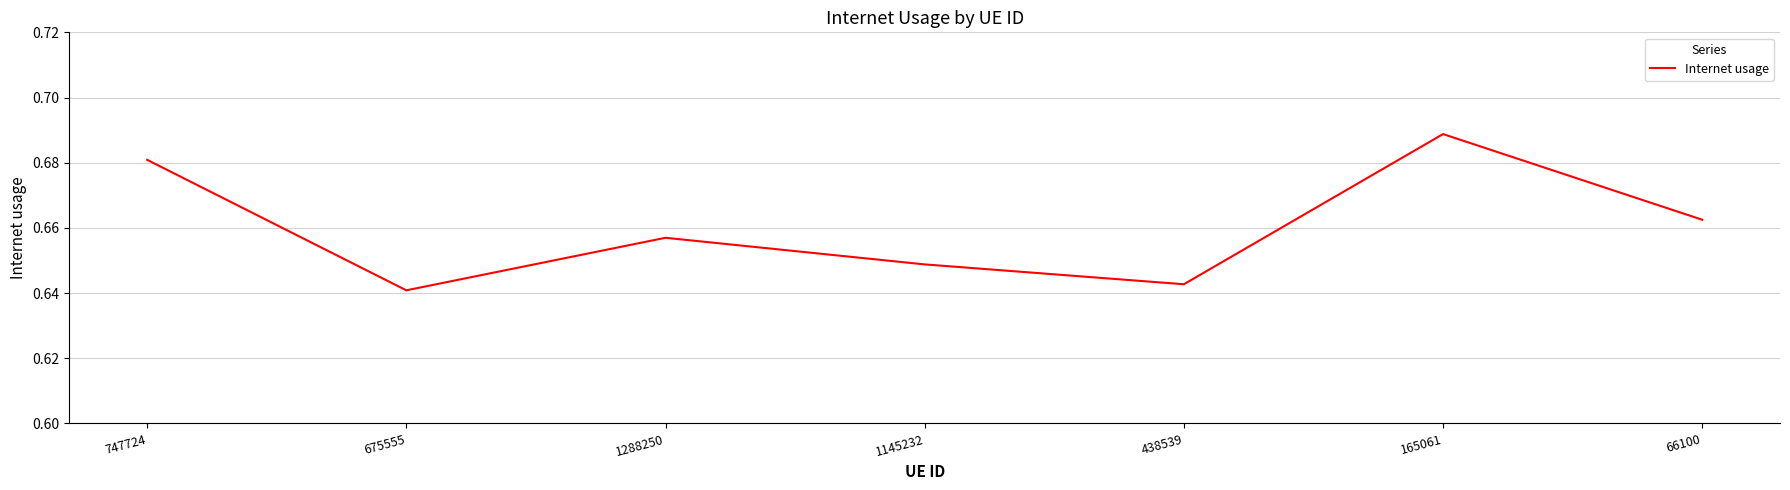

True or false: the data has more than 2 interior local peaks.

False